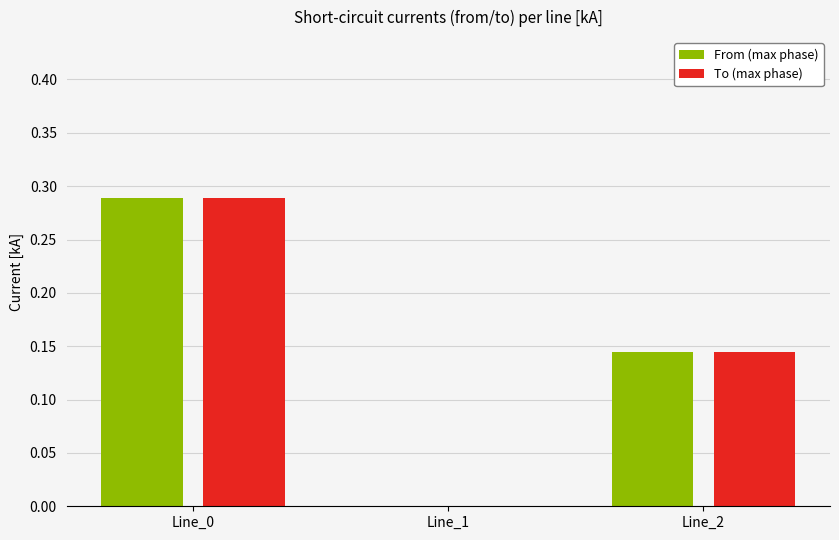

What are all the series names shown in the legend?

From (max phase), To (max phase)